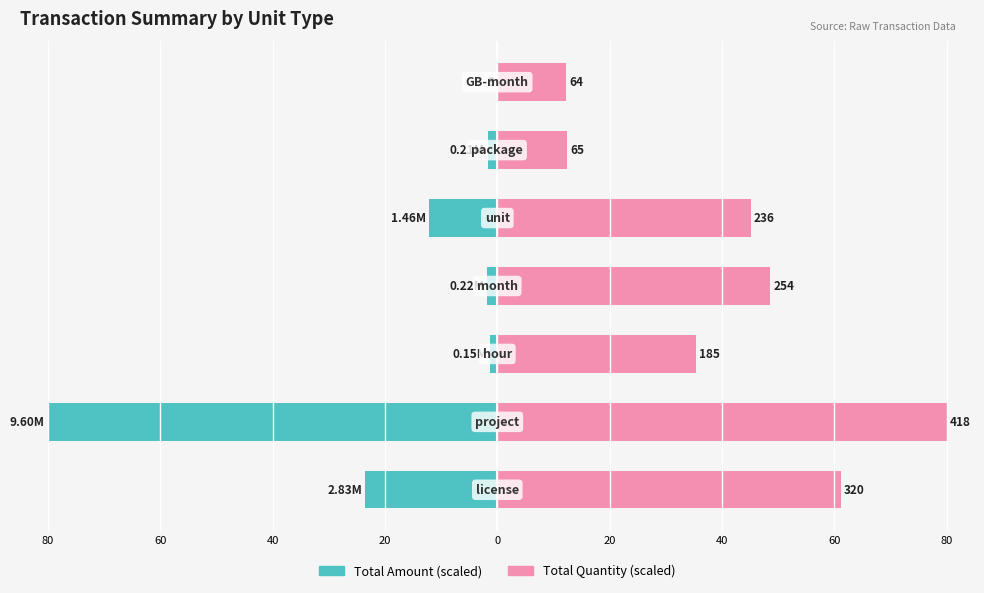

Is the value of Total Amount (scaled) at 40 greater than the value of Total Quantity (scaled) at 0?

No